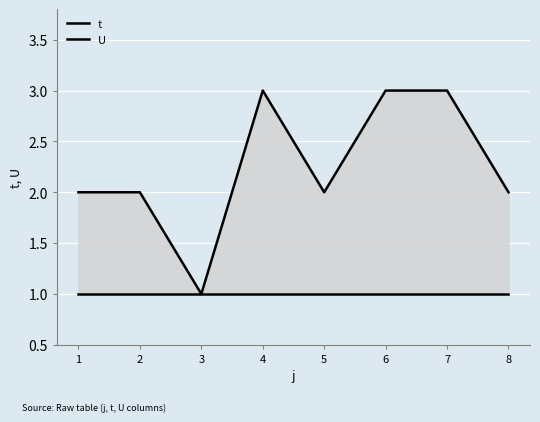

True or false: U has more than 1 interior local peaks.

False